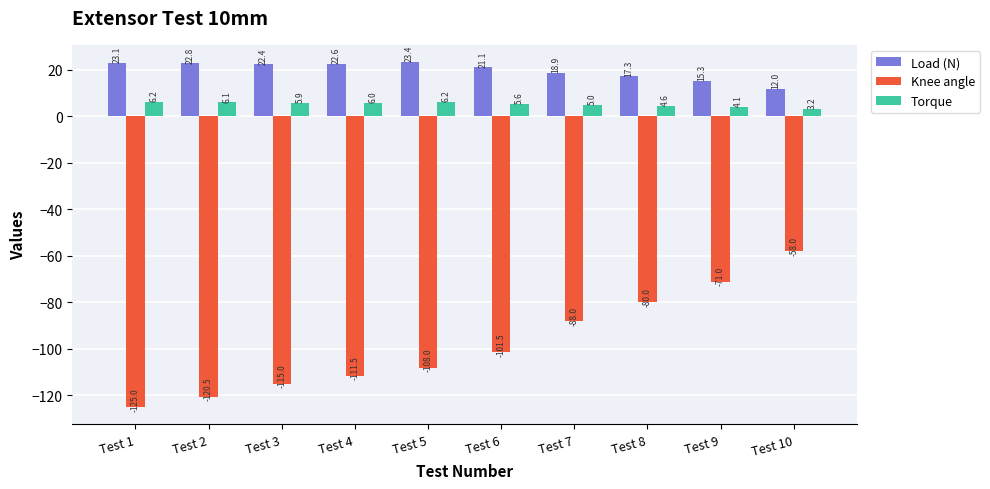

Which series has the largest total across all categories?

Load (N)